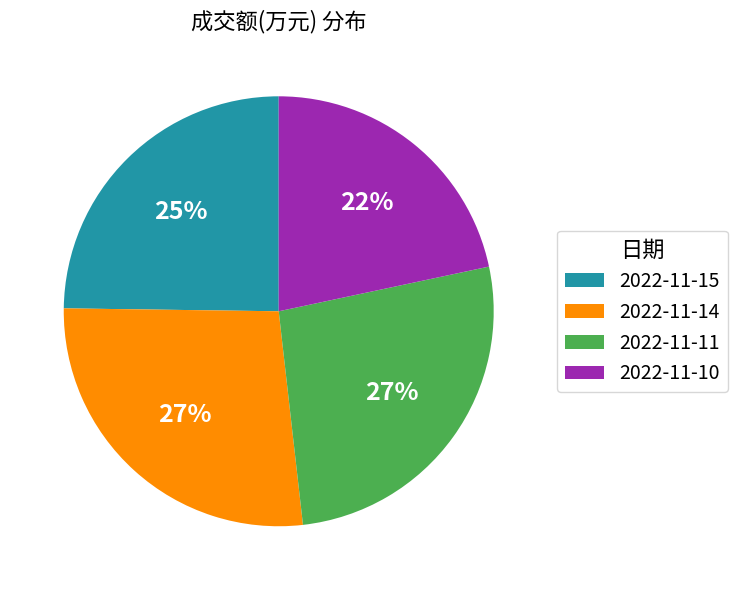

What is the smallest slice in the pie chart?

2022-11-10